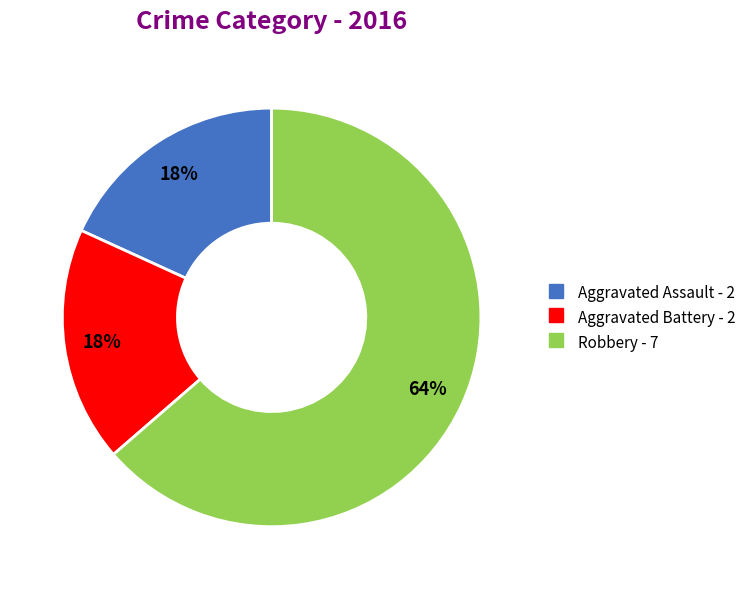

To the nearest percent, what is the average slice percentage?

33%